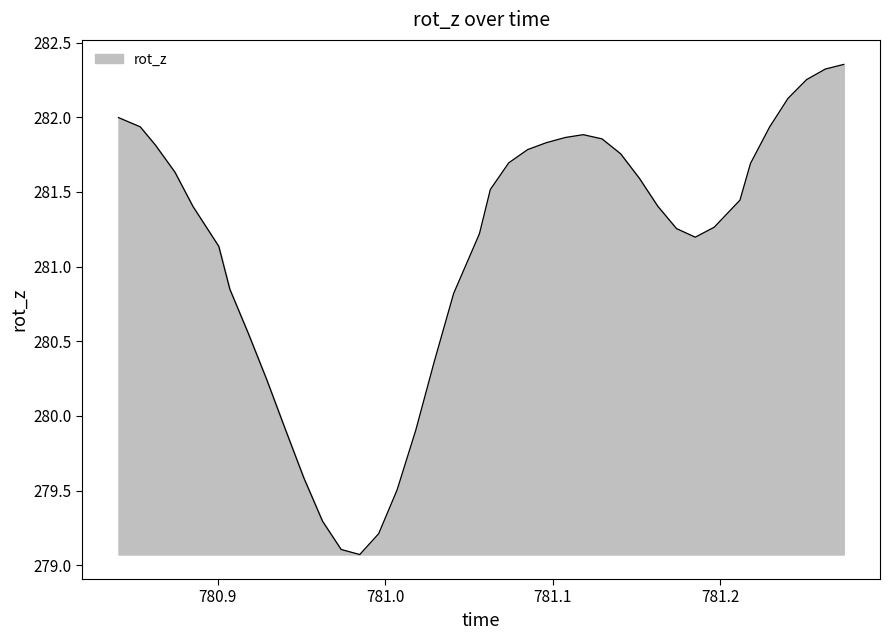

What is the minimum value shown in the chart?

279.1